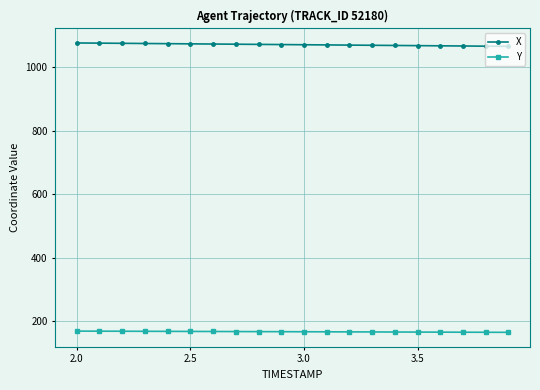

What is the minimum value for X?

1066.5